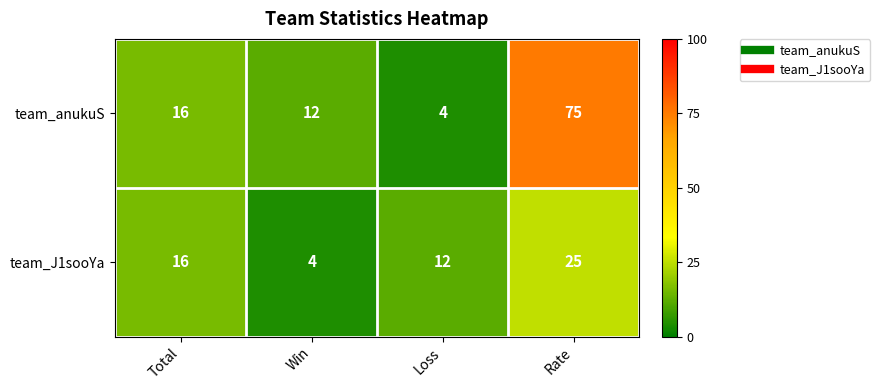

Reading left to right, extract all data points from this chart.

team_anukuS: Total=16	Win=12	Loss=4	Rate=75
team_J1sooYa: Total=16	Win=4	Loss=12	Rate=25